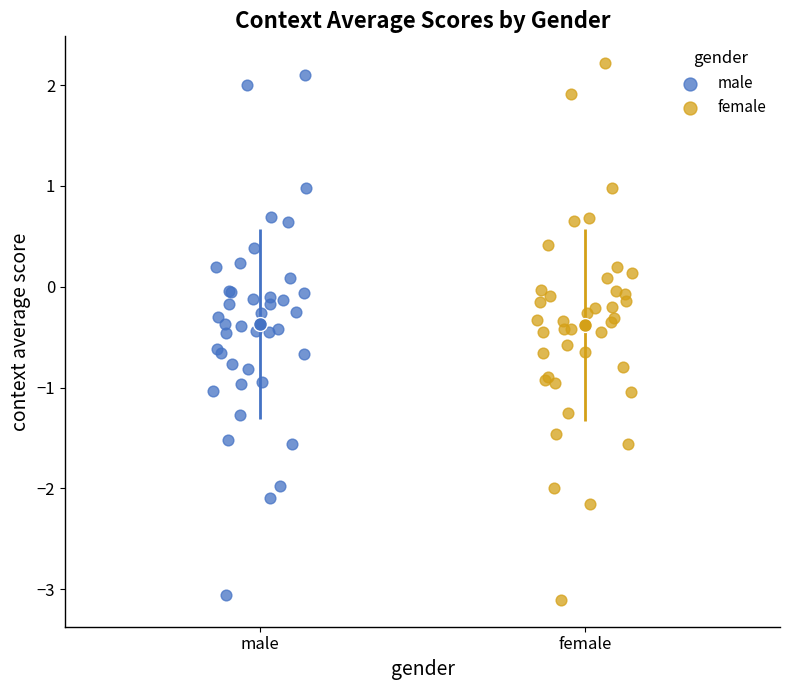

Which series has the widest spread of Y values?

female